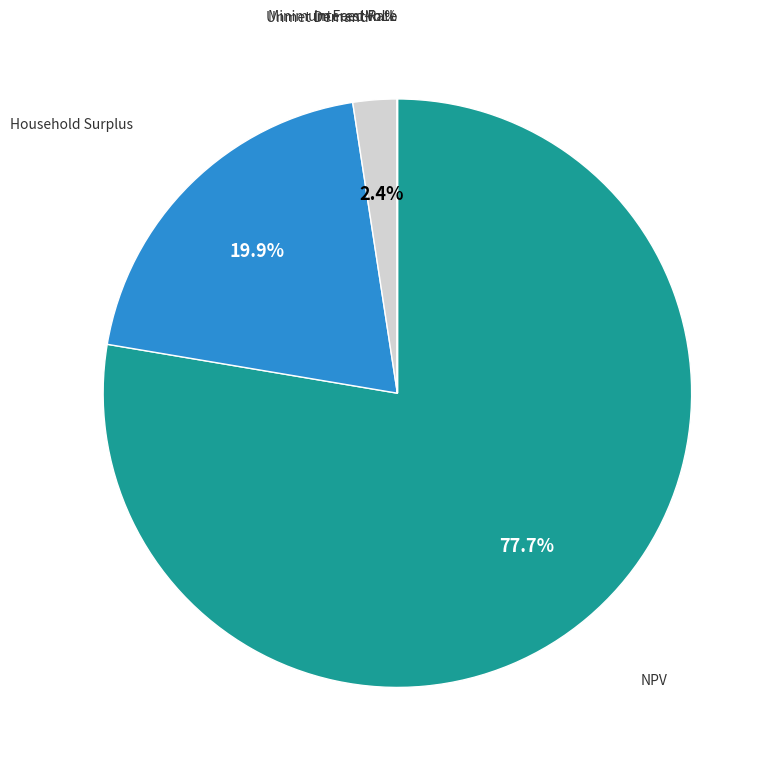

Combined, what portion of the pie is NPV and Household Surplus?

97.6%